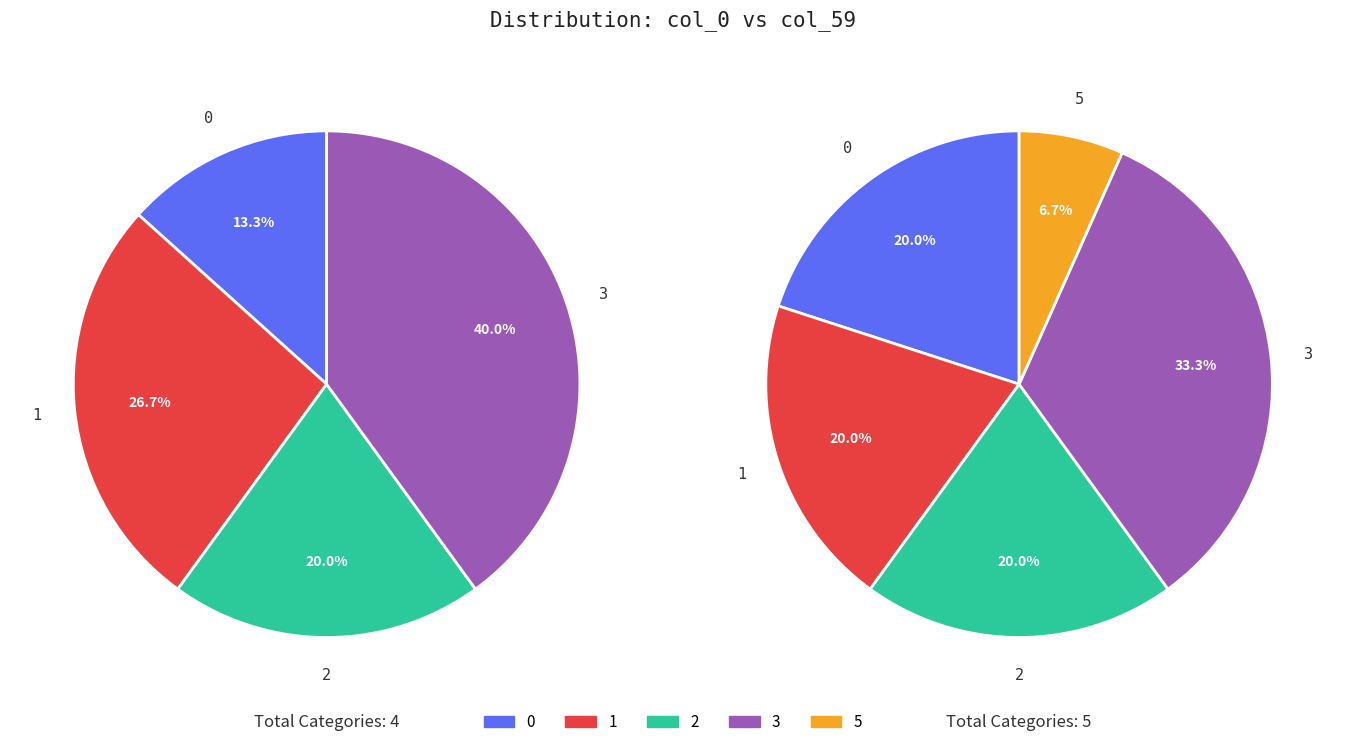

Which has a higher value, 4 or 5?

5